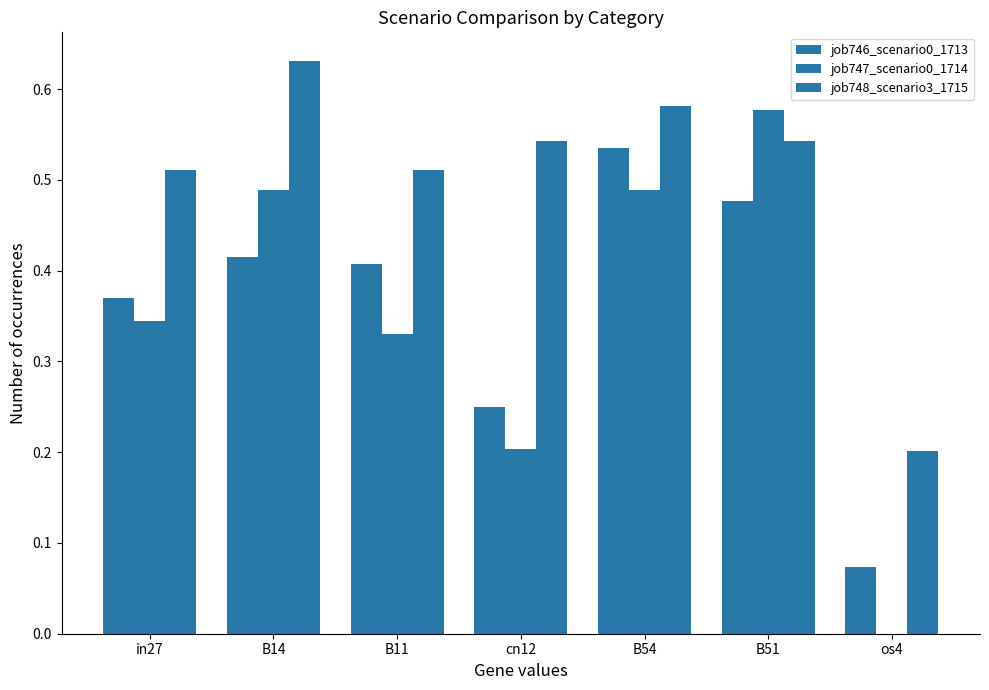

Count the number of categories in the chart.

7